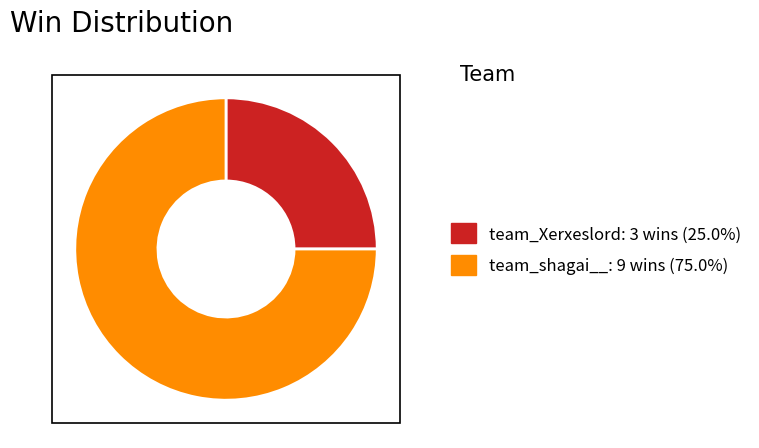

Between team_Xerxeslord and team_shagai__, which is larger?

team_shagai__